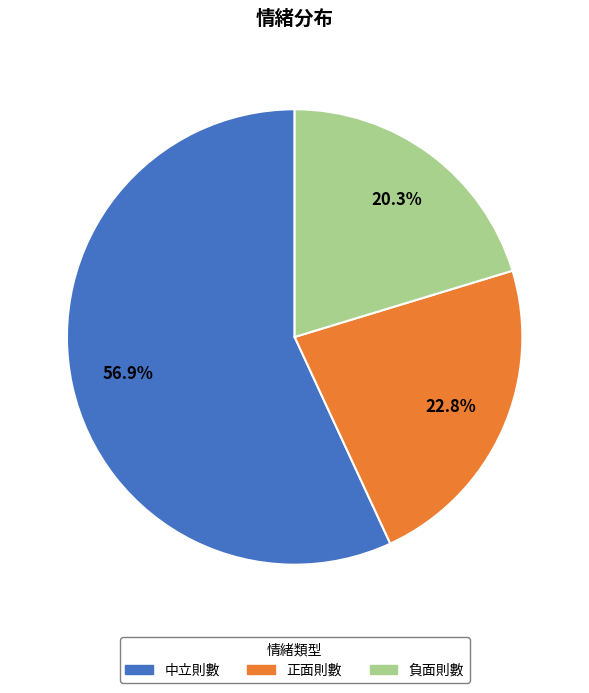

Is there any slice that represents more than half of the pie?

Yes